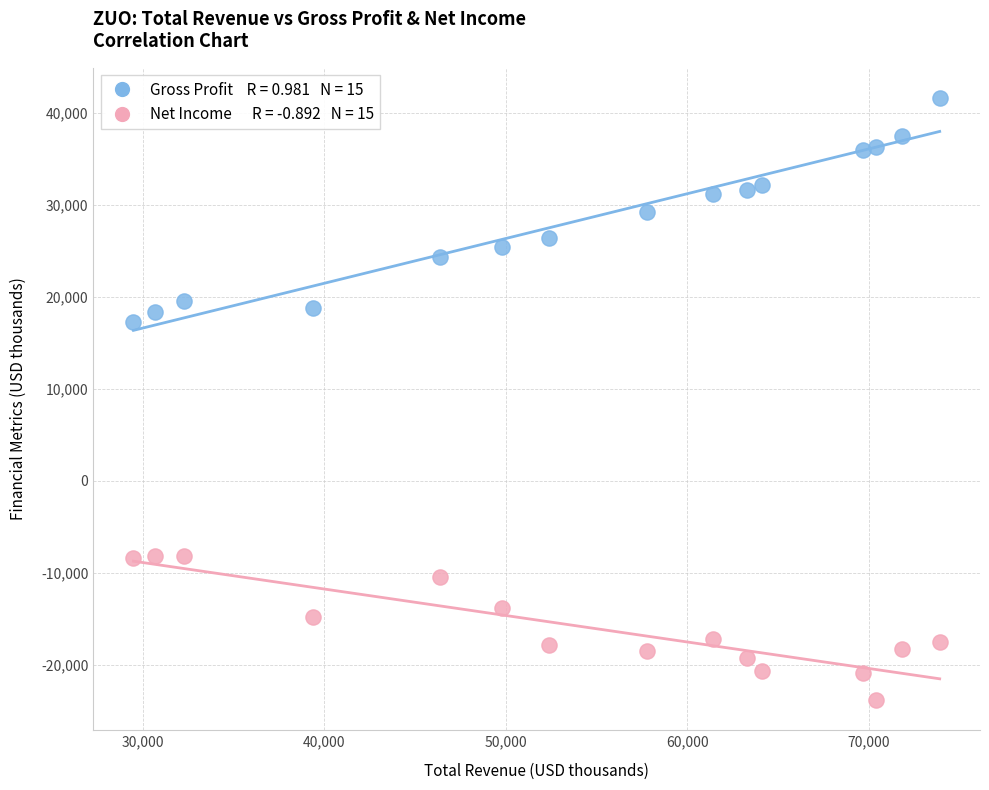

Across all data points, what is the range of Y values (max minus min)?

65400